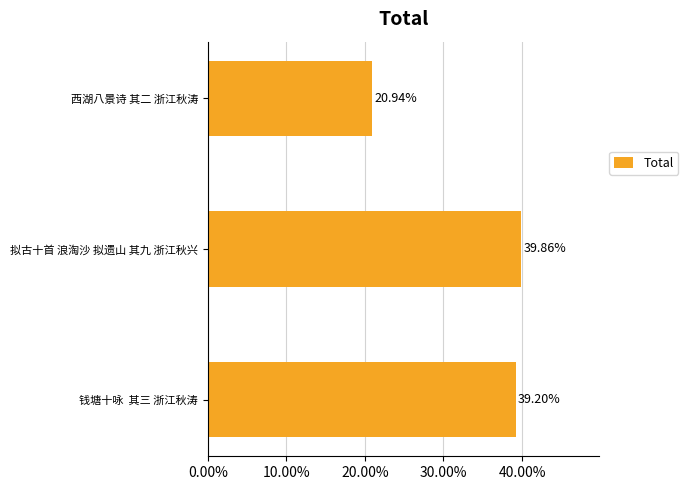

Which label corresponds to the largest value in the chart?

拟古十首 浪淘沙 拟遗山 其九 浙江秋兴